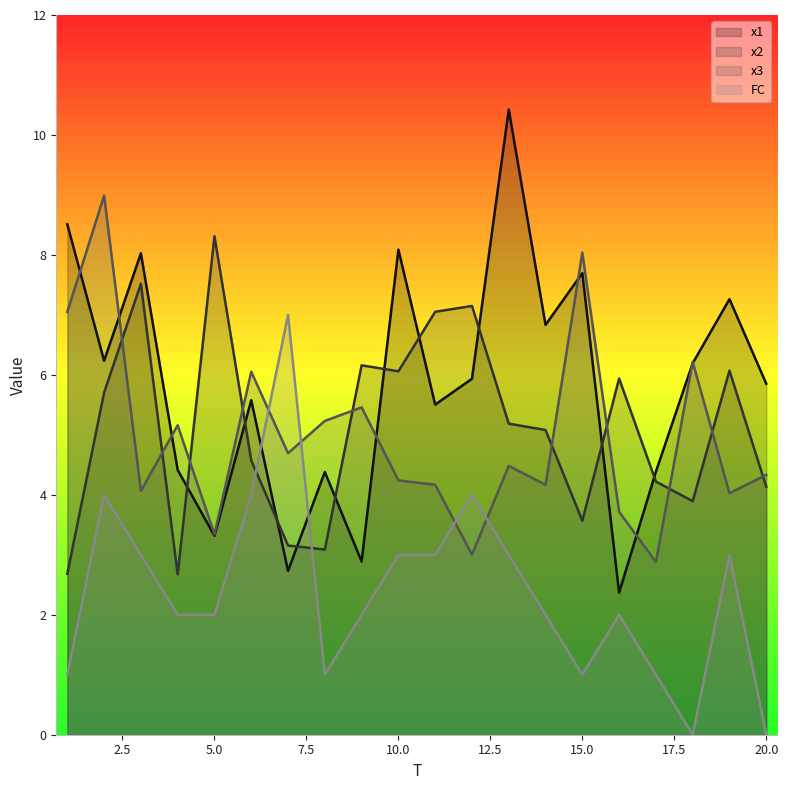

How many interior local peaks does the FC series have?

5